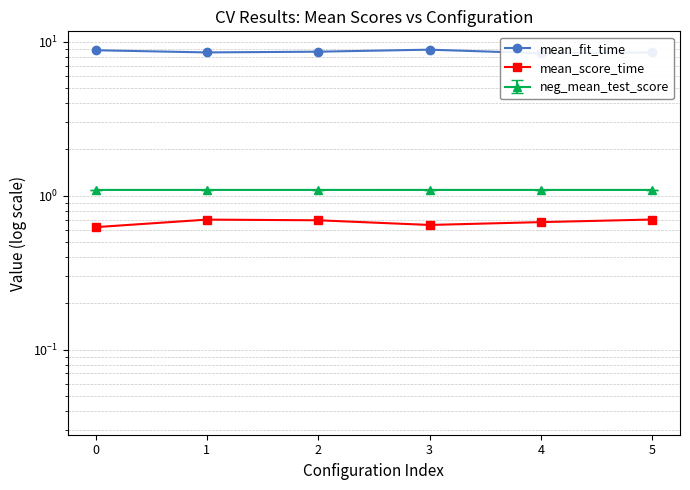

How many lines are shown in the chart?

3